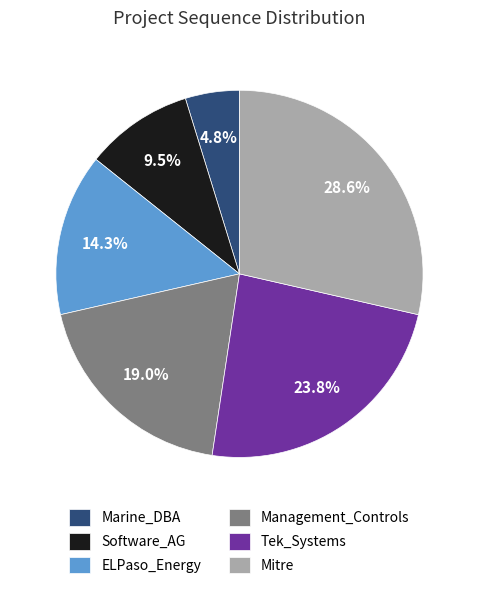

How many segments does this pie chart have?

6